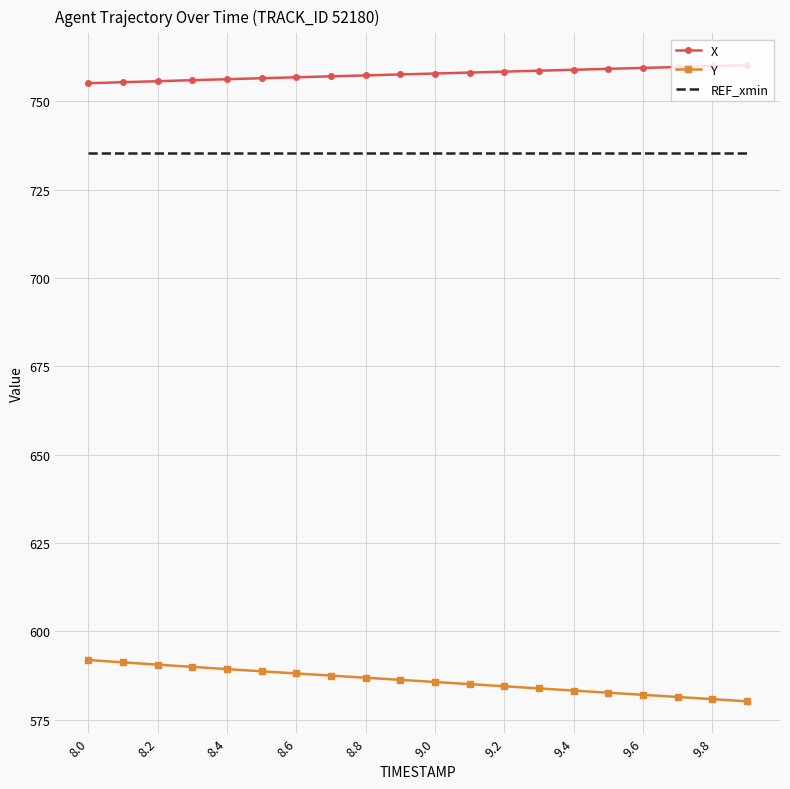

What are all the series names shown in the legend?

X, Y, REF_xmin